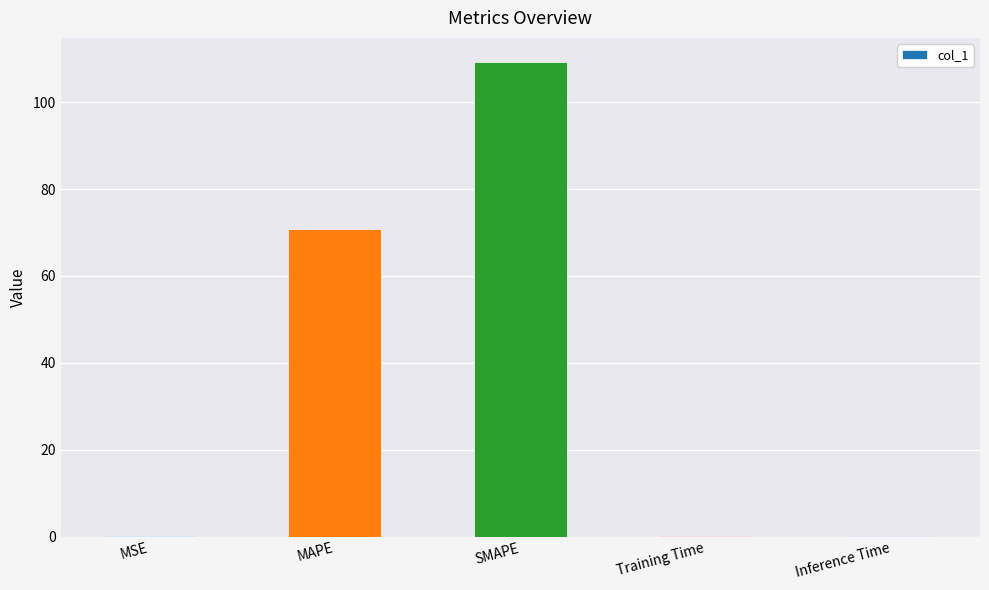

At which label is the value closest to 54?

MAPE